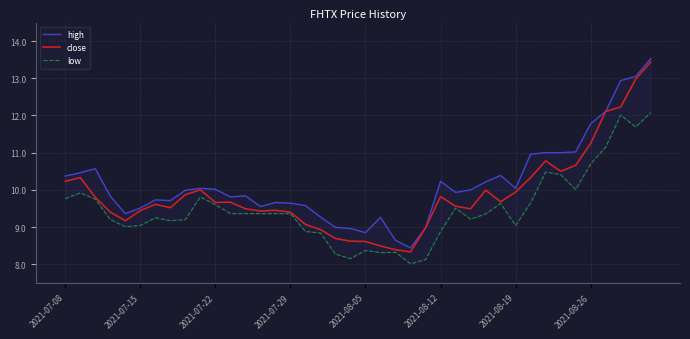

What is the highest value of the close series?

13.4